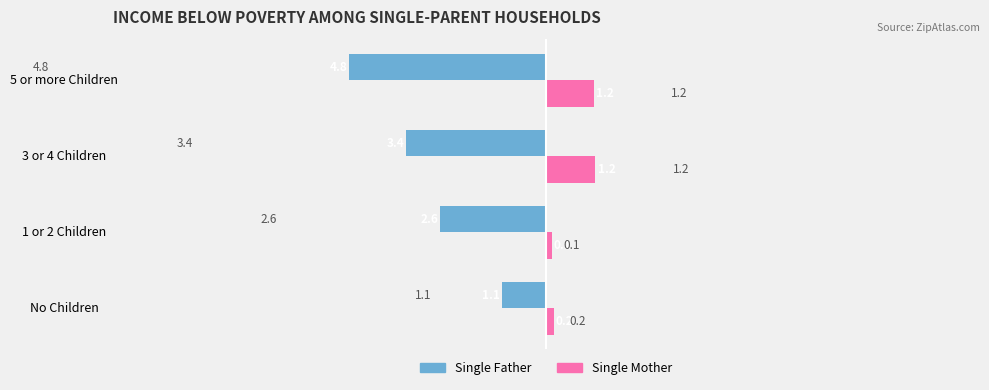

At which label does Single Mother reach its minimum?

1 or 2 Children